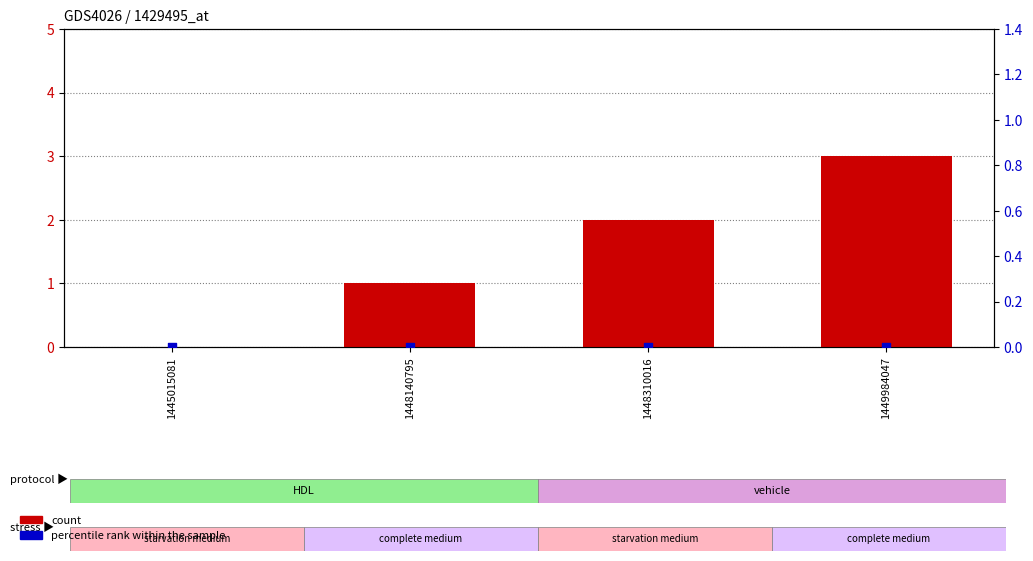

Which series contains the lowest Y value?

count